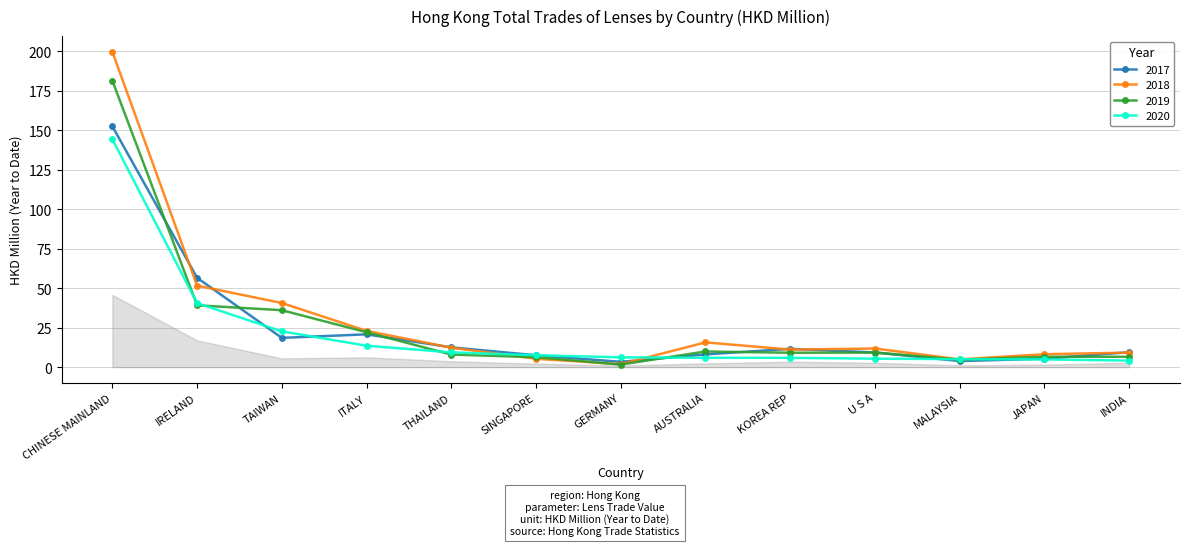

True or false: 2017 has a value of 12.6 at THAILAND.

True